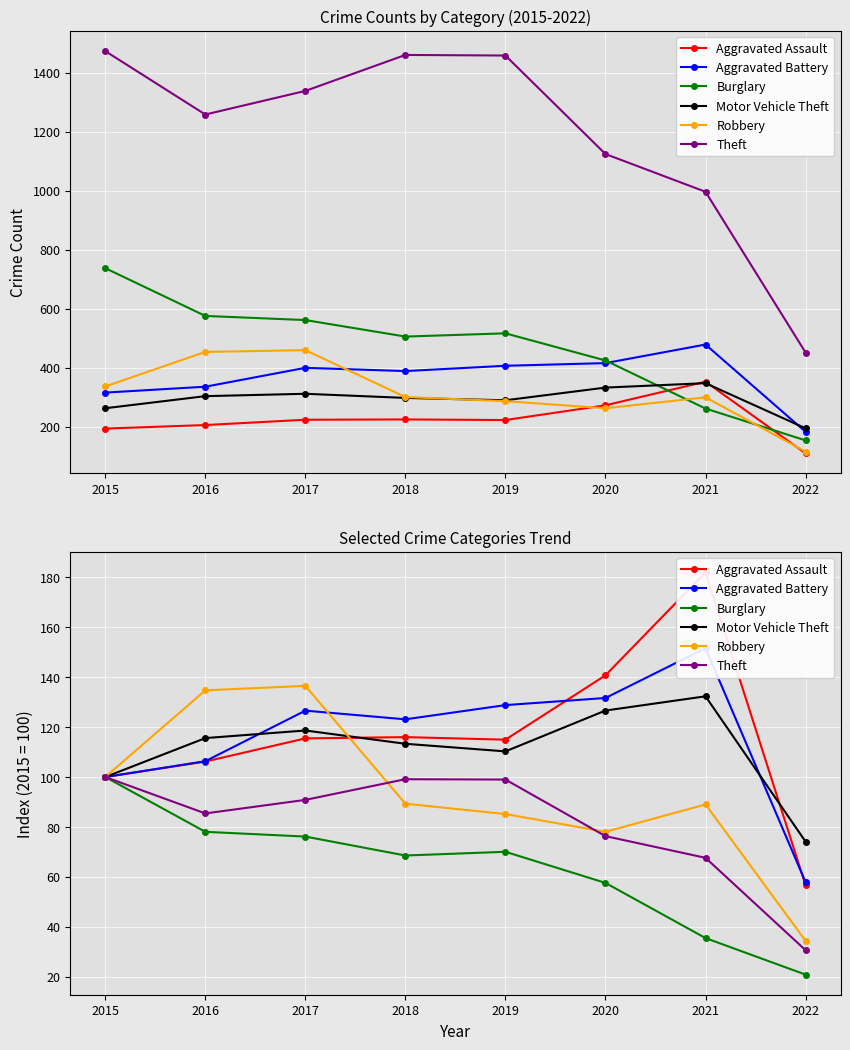

True or false: Aggravated Assault has a value of 140.4 at 2016.

False